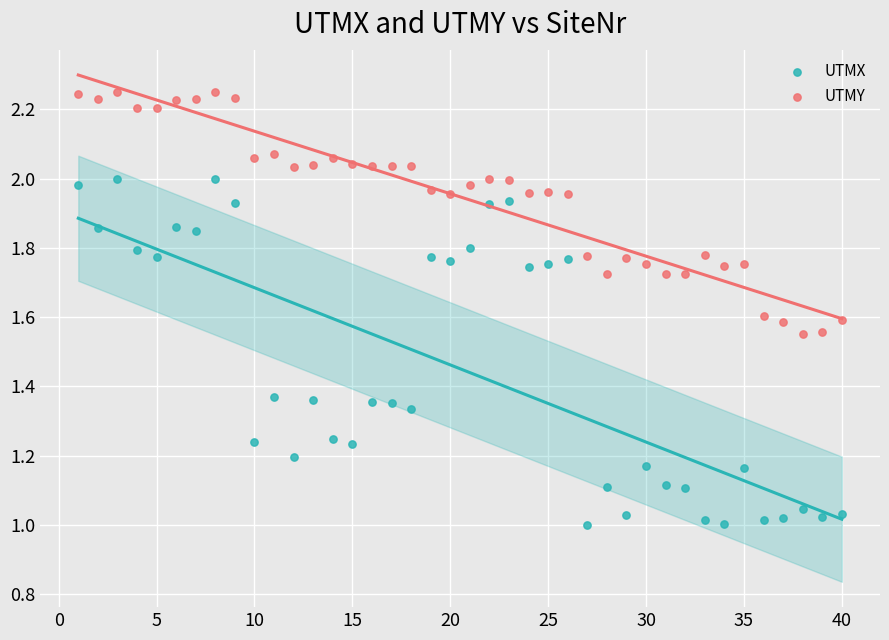

Which series reaches the maximum Y coordinate?

UTMY